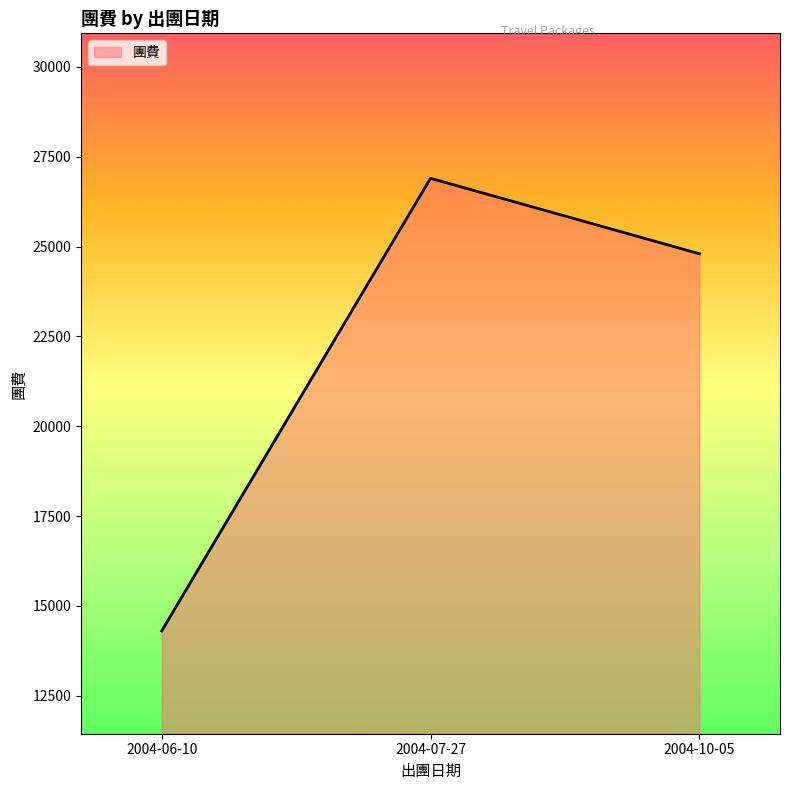

Is it true that the value at 2004-06-10 is 14300?

True